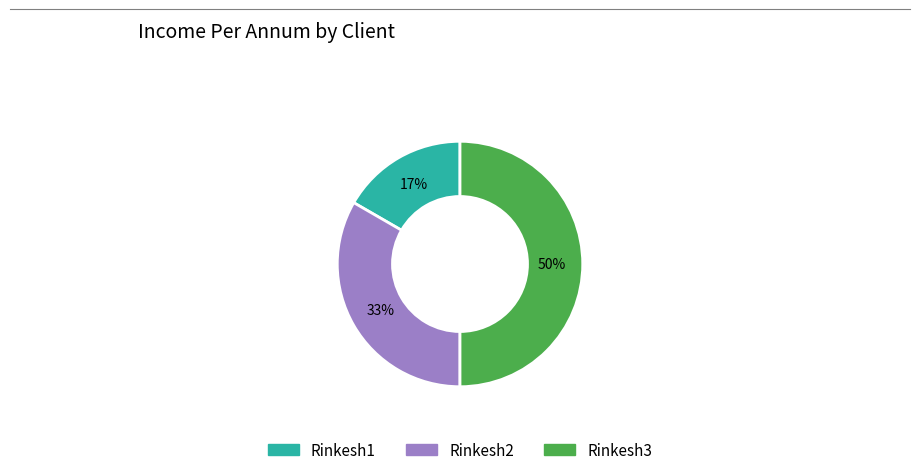

What is the ratio of the value at Rinkesh1 to the value at Rinkesh2?

0.5